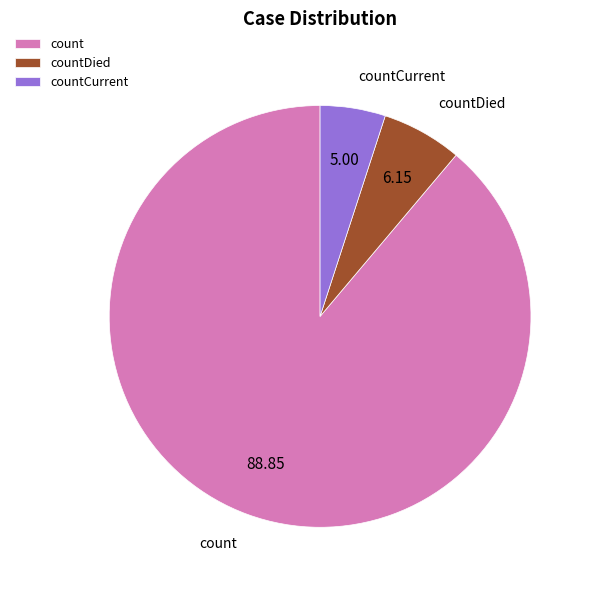

Do count and countDied together represent more than half of the pie?

Yes